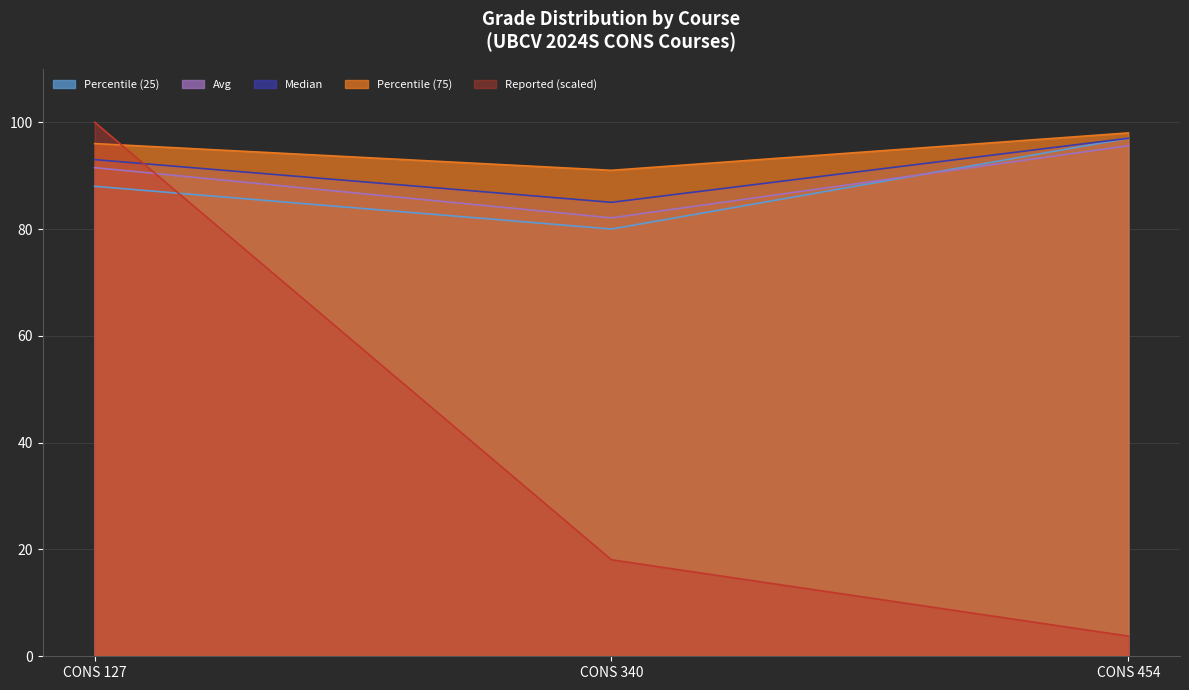

Reading left to right, extract all data points from this chart.

Reported: CONS 127=100.0	CONS 340=18.1	CONS 454=3.8
Avg: CONS 127=91.5	CONS 340=82.1	CONS 454=95.6
Median: CONS 127=93.0	CONS 340=85.0	CONS 454=97.0
Percentile (25): CONS 127=88.0	CONS 340=80.0	CONS 454=97.0
Percentile (75): CONS 127=96.0	CONS 340=91.0	CONS 454=98.0